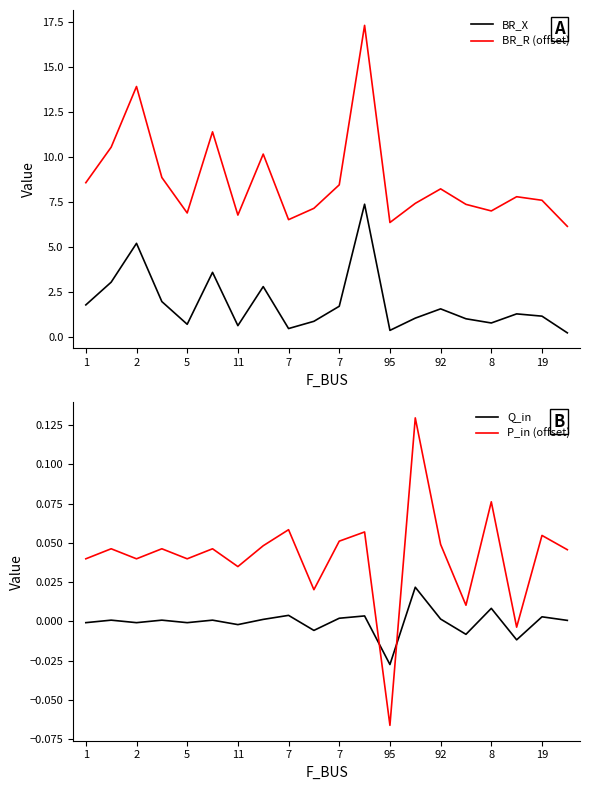

Is this an area chart (filled region under the line)?

No